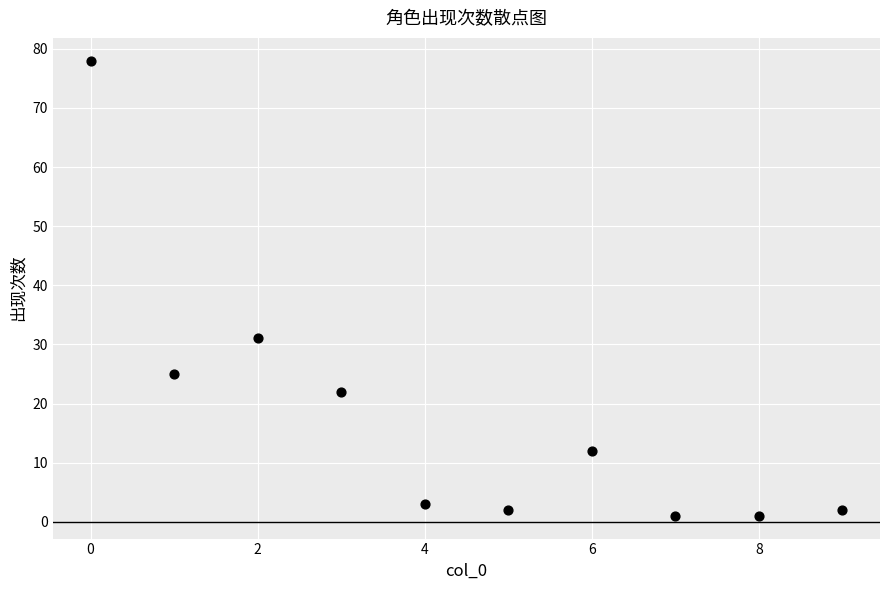

What is the range of Y values (max minus min)?

77